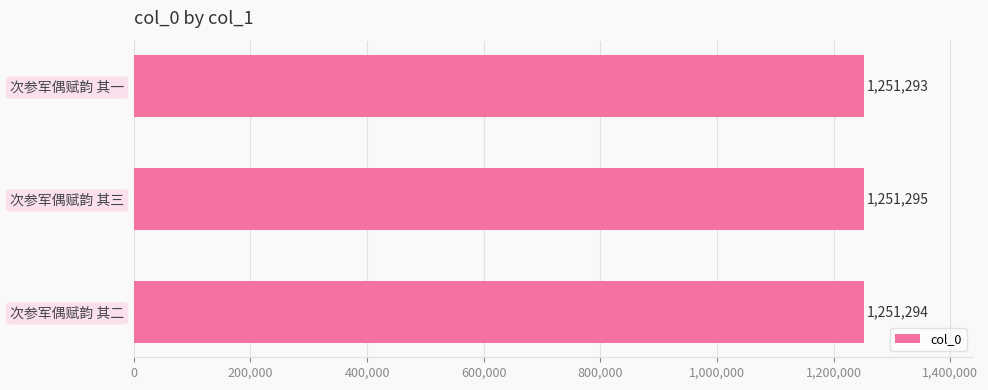

What is the average value?

1251294